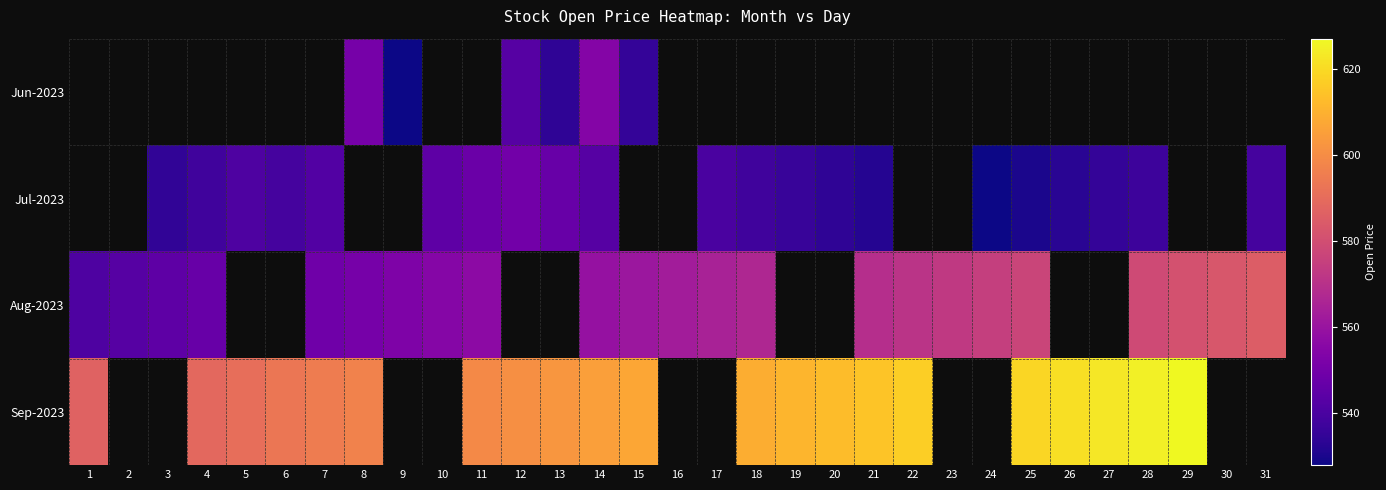

Which series changed the most between 20 and 27?

Sep-2023